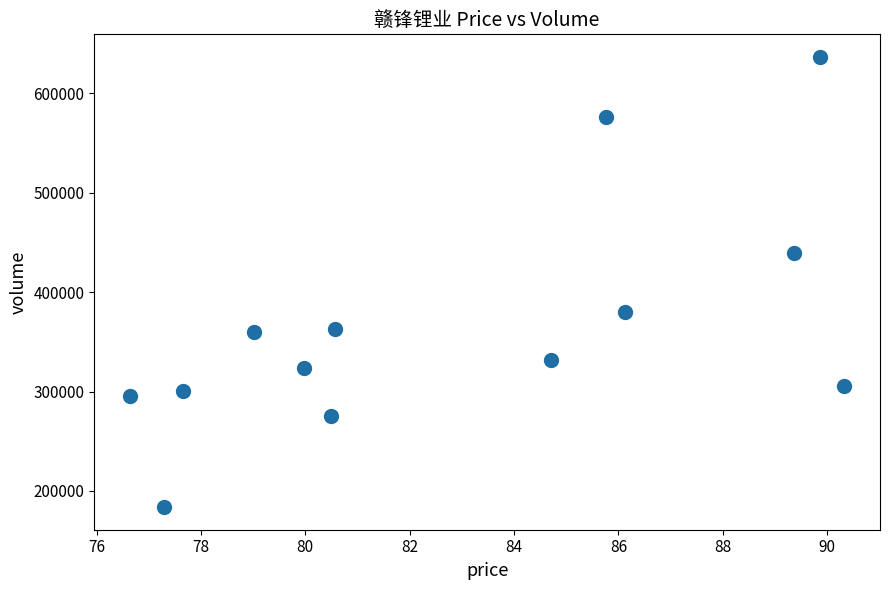

What is the range of Y values (max minus min)?

452933